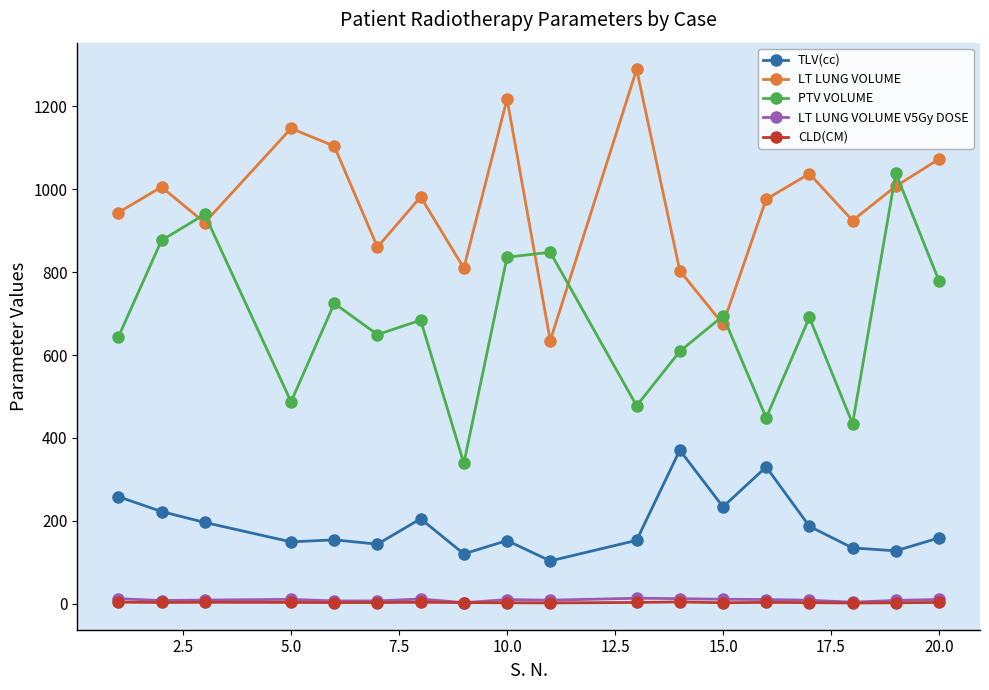

Which series has the largest total across all categories?

LT LUNG VOLUME